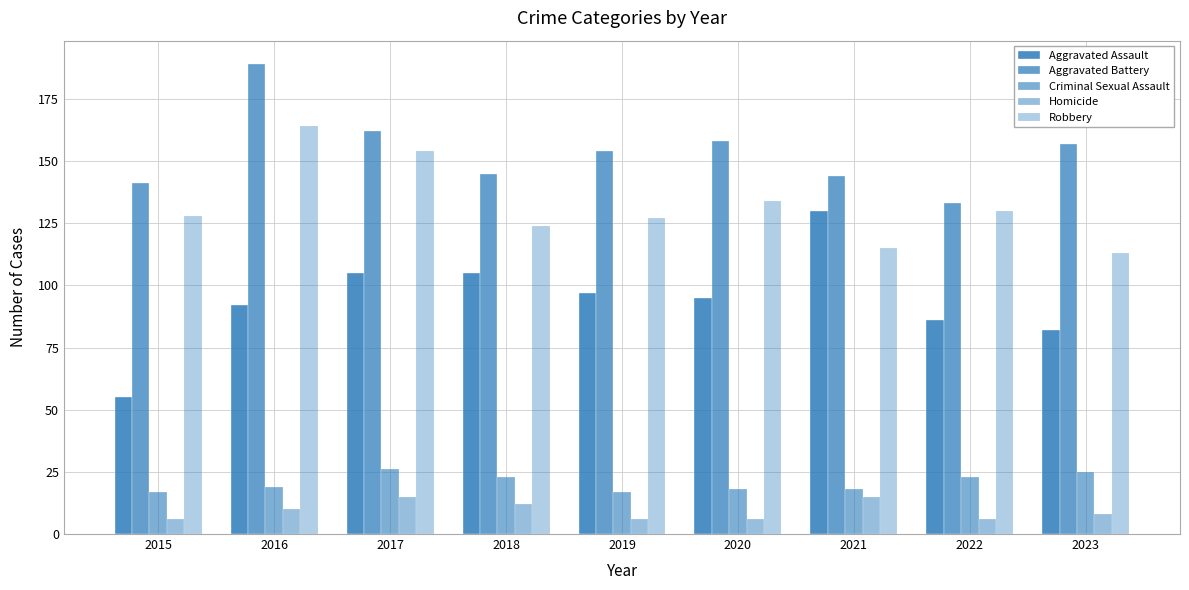

How many data points does each series have?

9